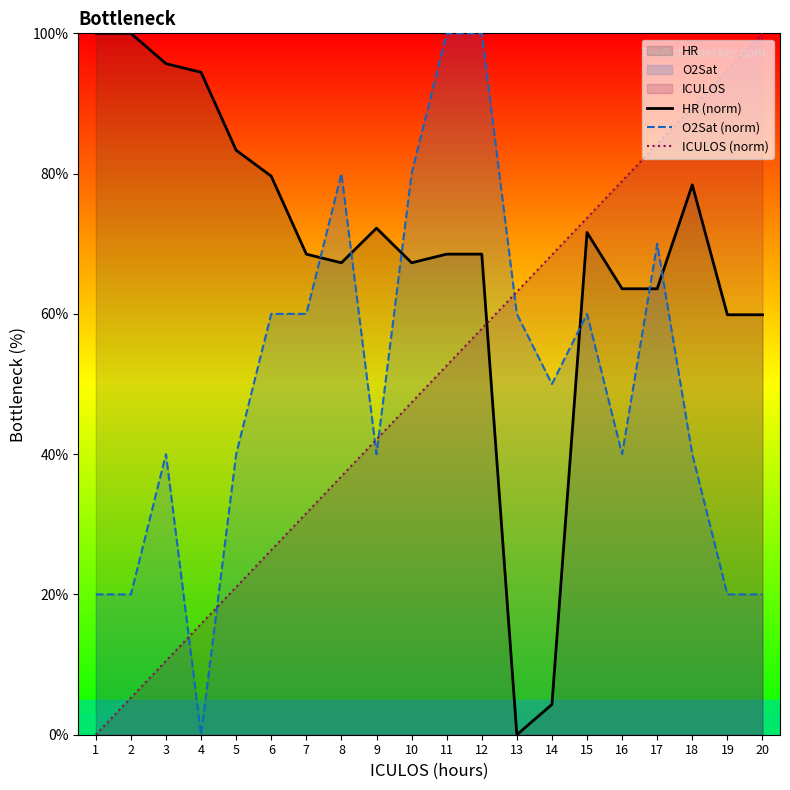

What is the value of the HR (norm) point at the 4th from the left?

94.4